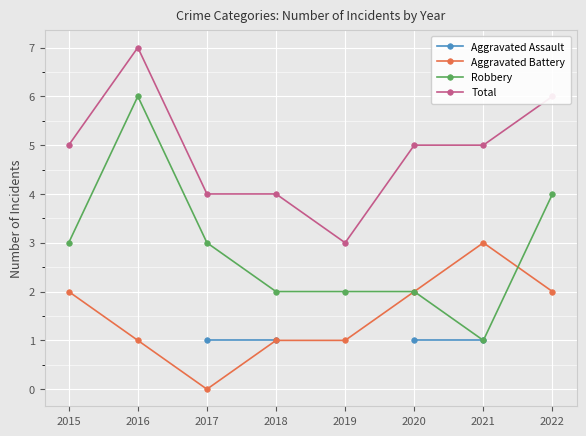

Rank the series at 2020 from lowest to highest value.

Aggravated Assault, Aggravated Battery, Robbery, Total